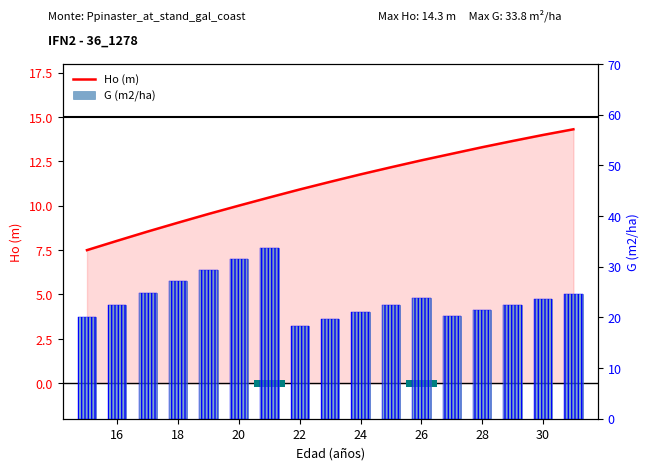

Is it true that Ho (m) equals 16.7 at 20?

False